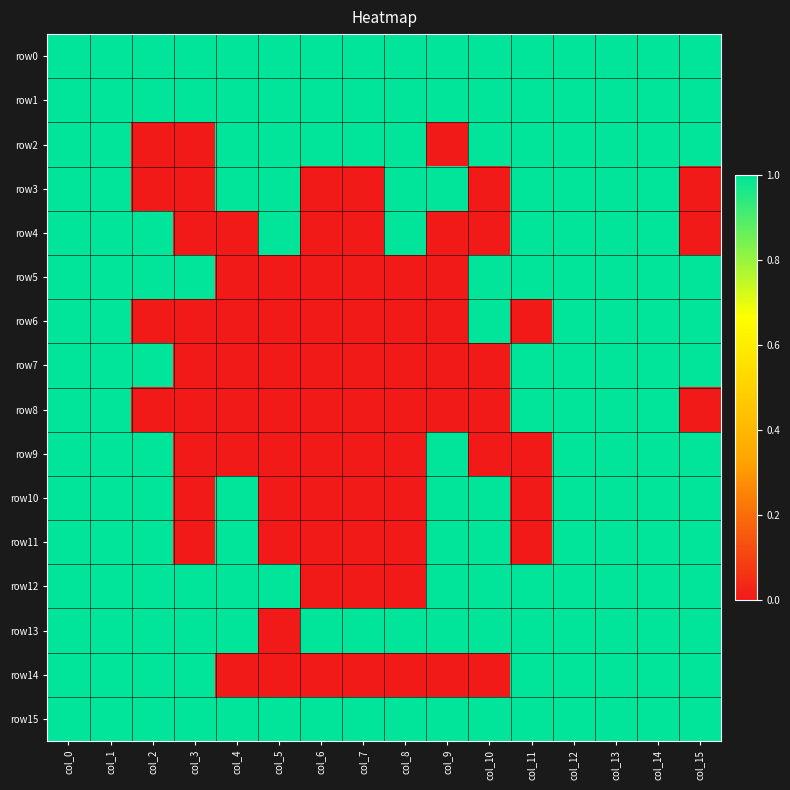

Which series has the largest total across all categories?

row0